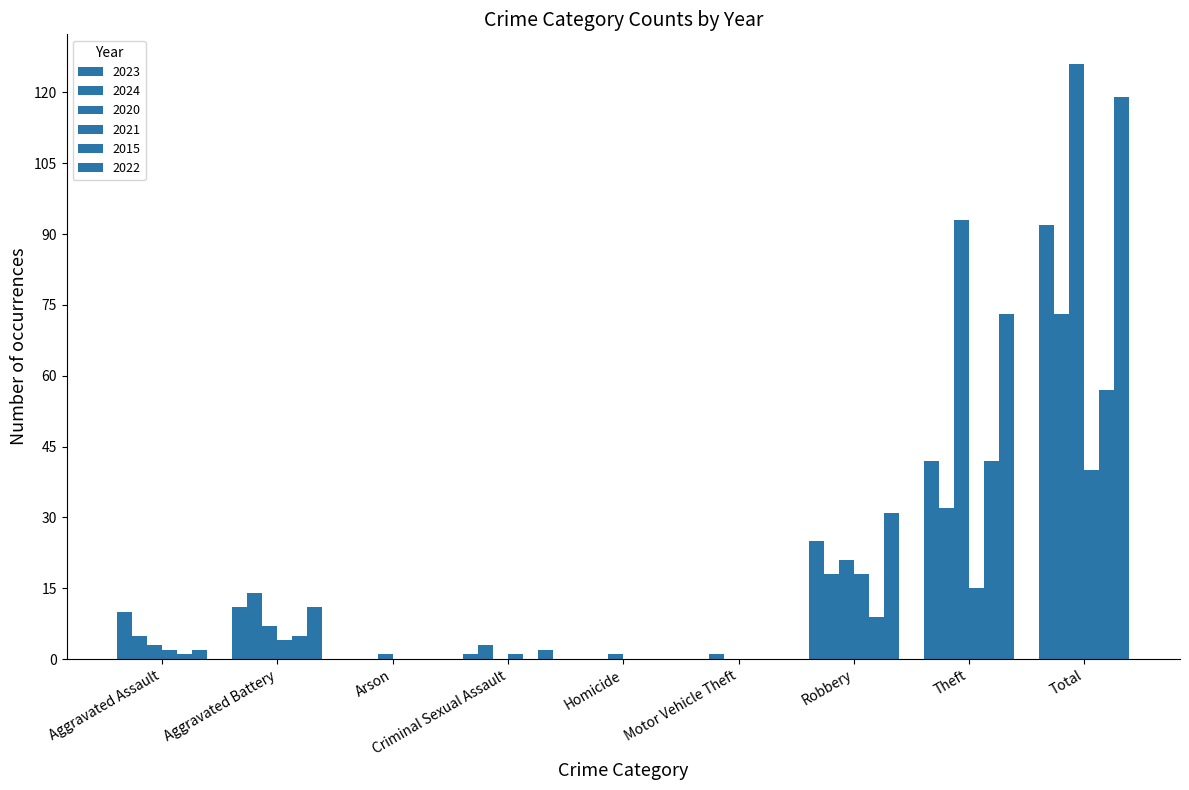

Which series changed the most between Arson and Motor Vehicle Theft?

2024